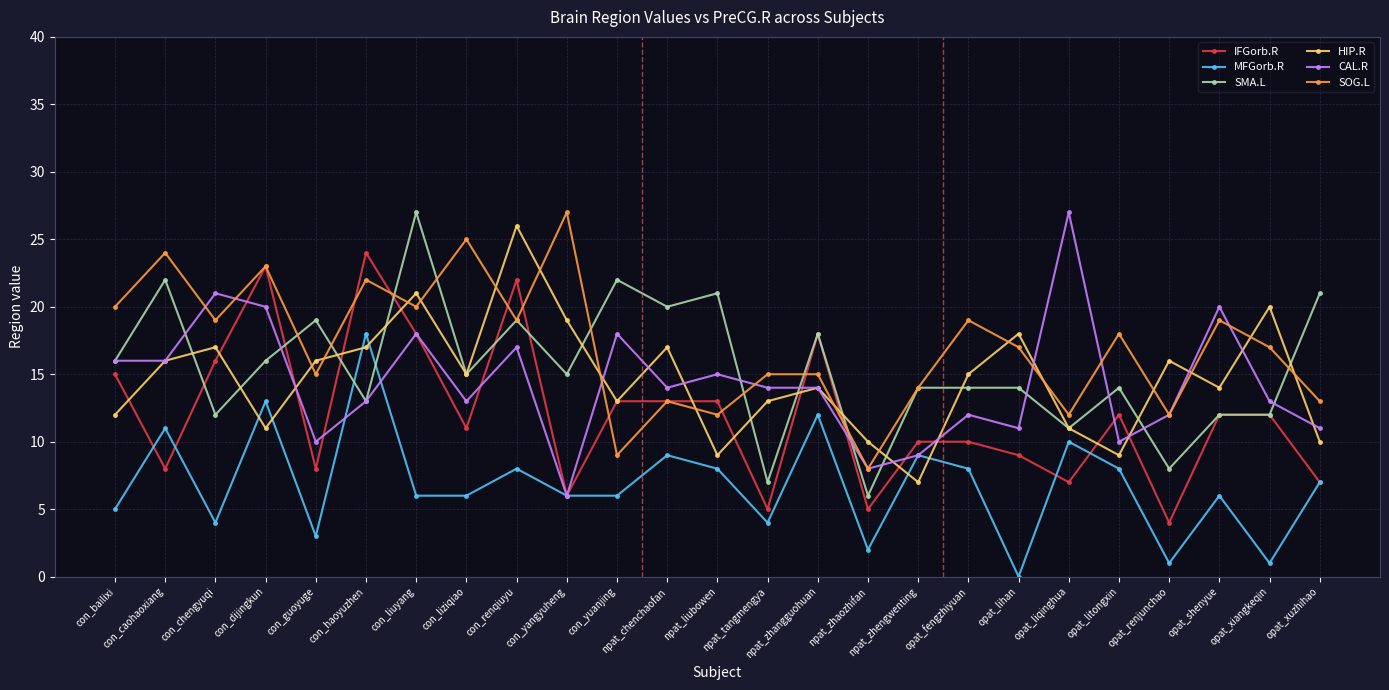

What is the total value across all series at npat_zhangguohuan?

91